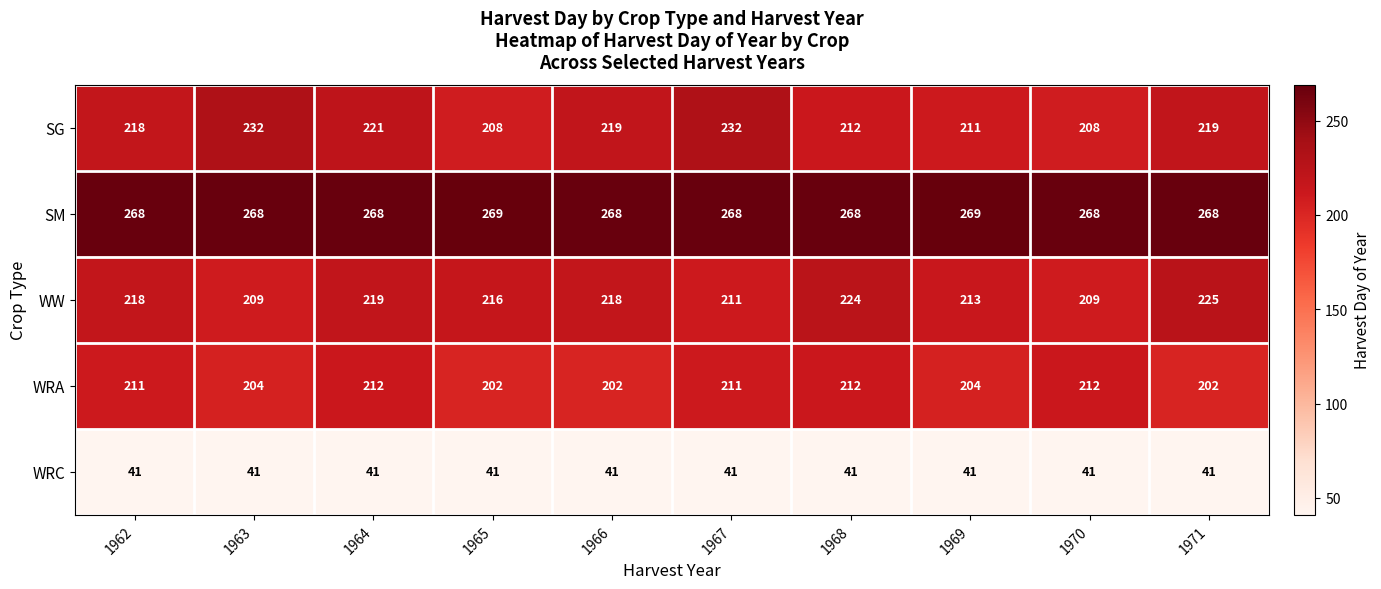

What is the maximum value for SM?

269